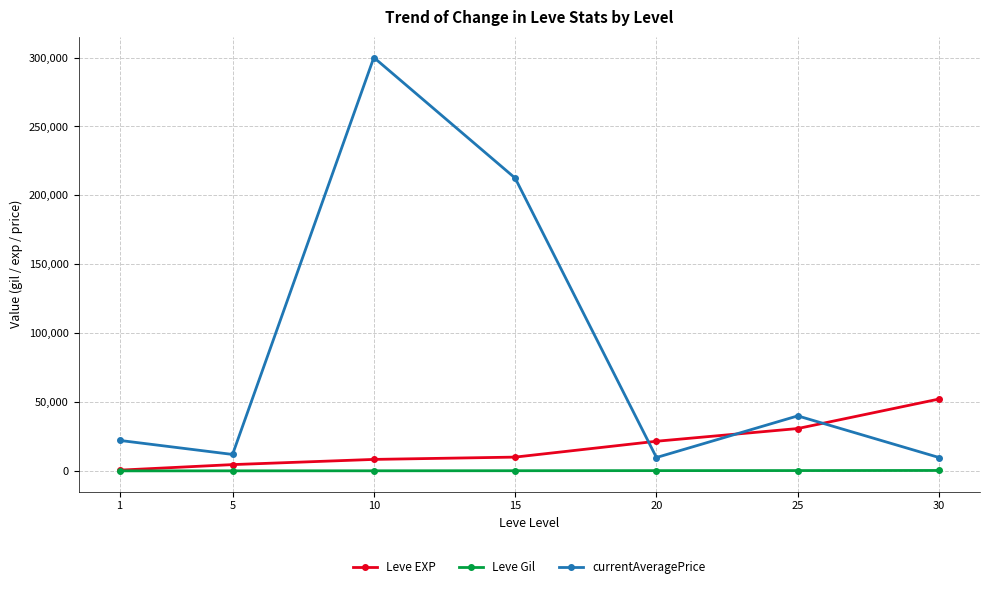

How many data points does each series have?

7